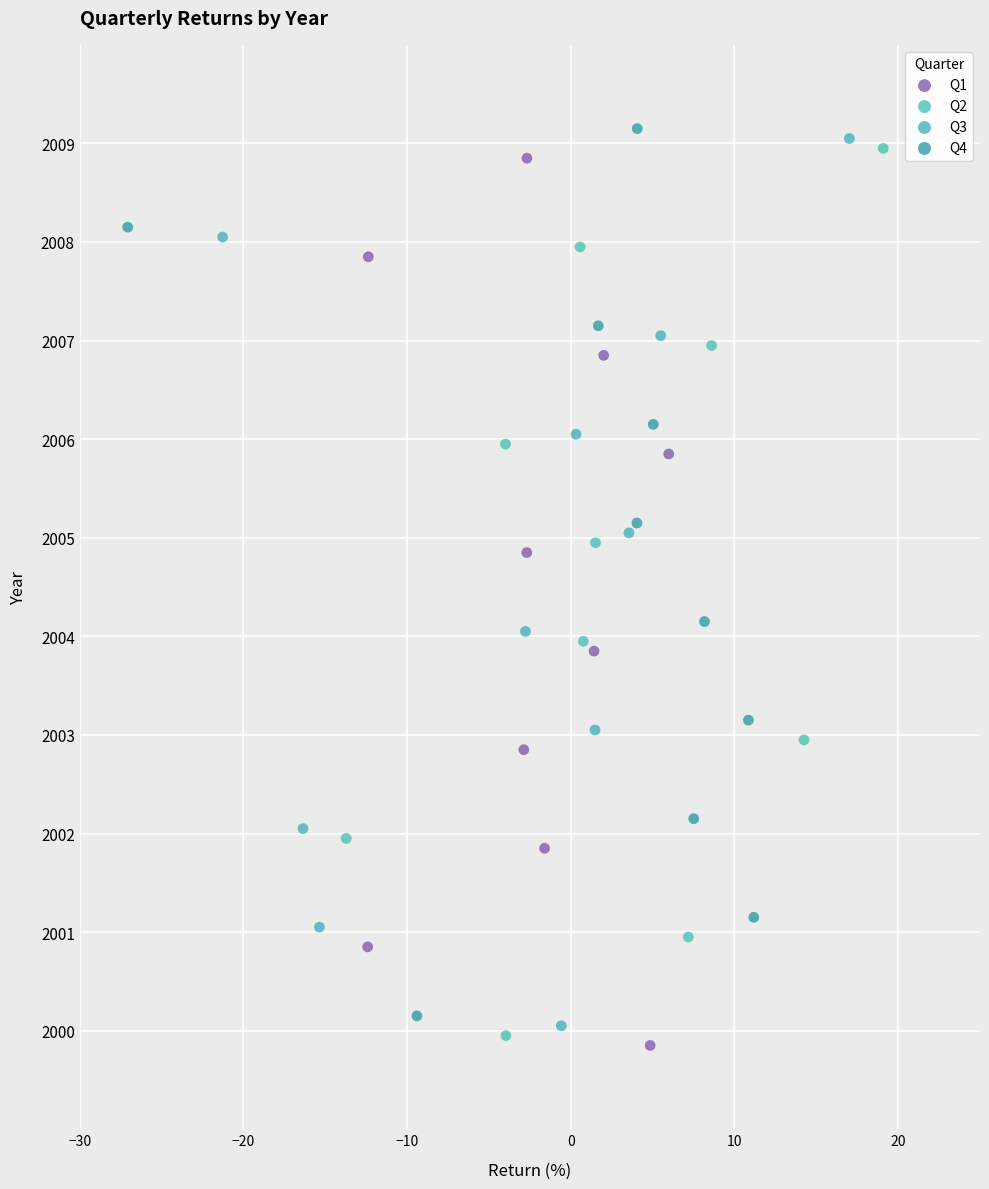

Which series reaches the maximum Y coordinate?

Q4